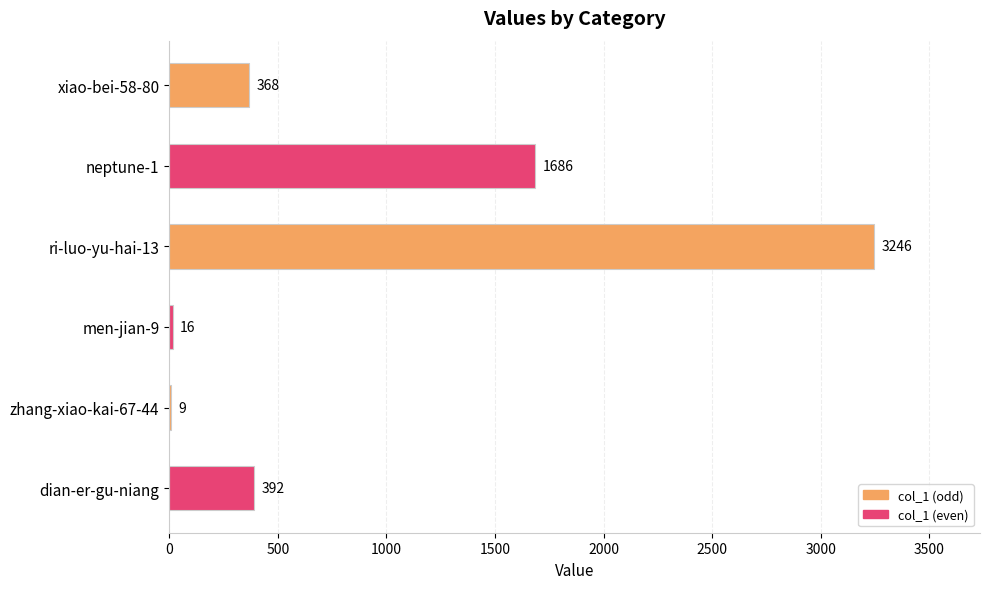

What is the change in value from ri-luo-yu-hai-13 to dian-er-gu-niang?

-2854